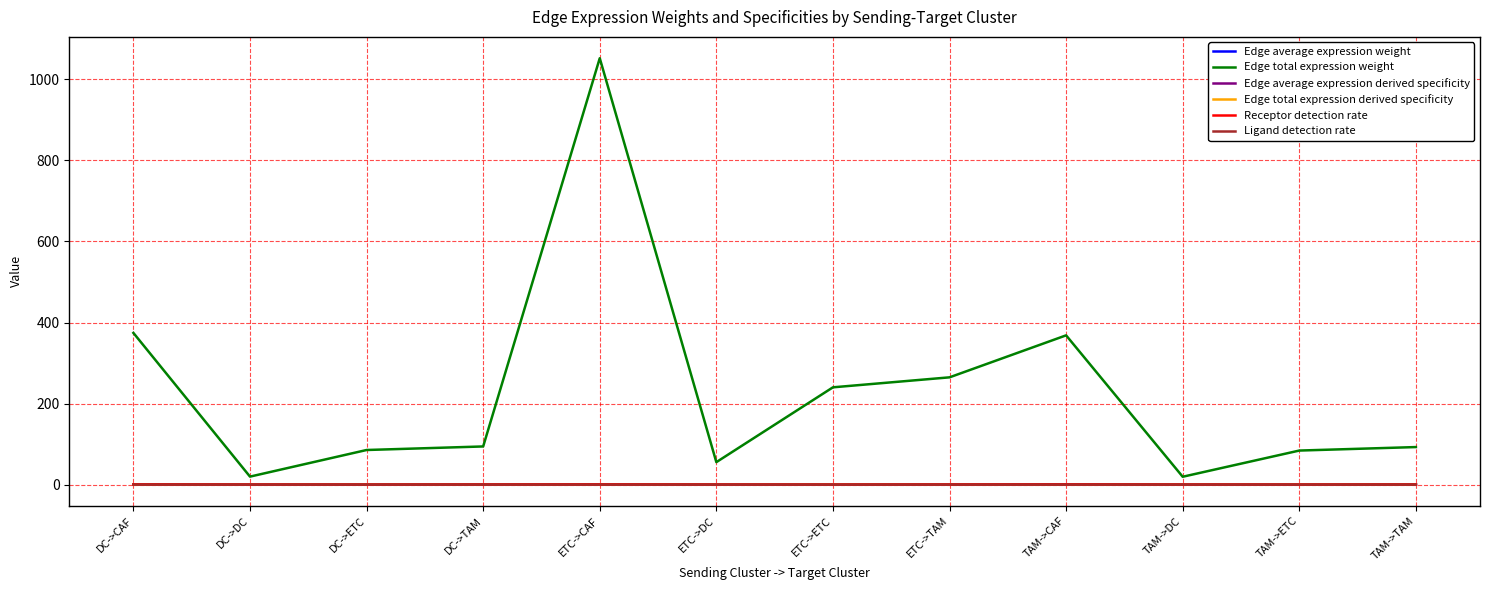

The Receptor detection rate series shows 0.2 at ETC->DC. True or false?

True